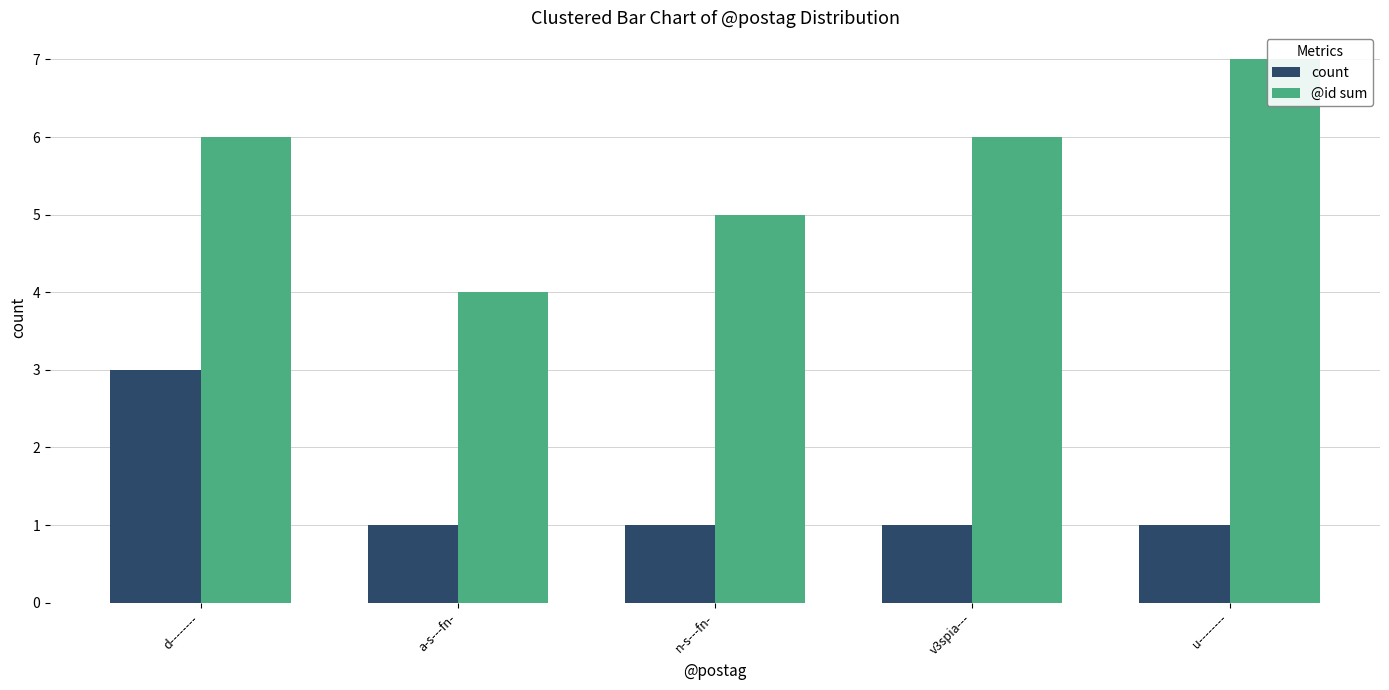

List the labels in order of count value, smallest first.

a-s---fn-, n-s---fn-, v3spia---, u--------, d--------